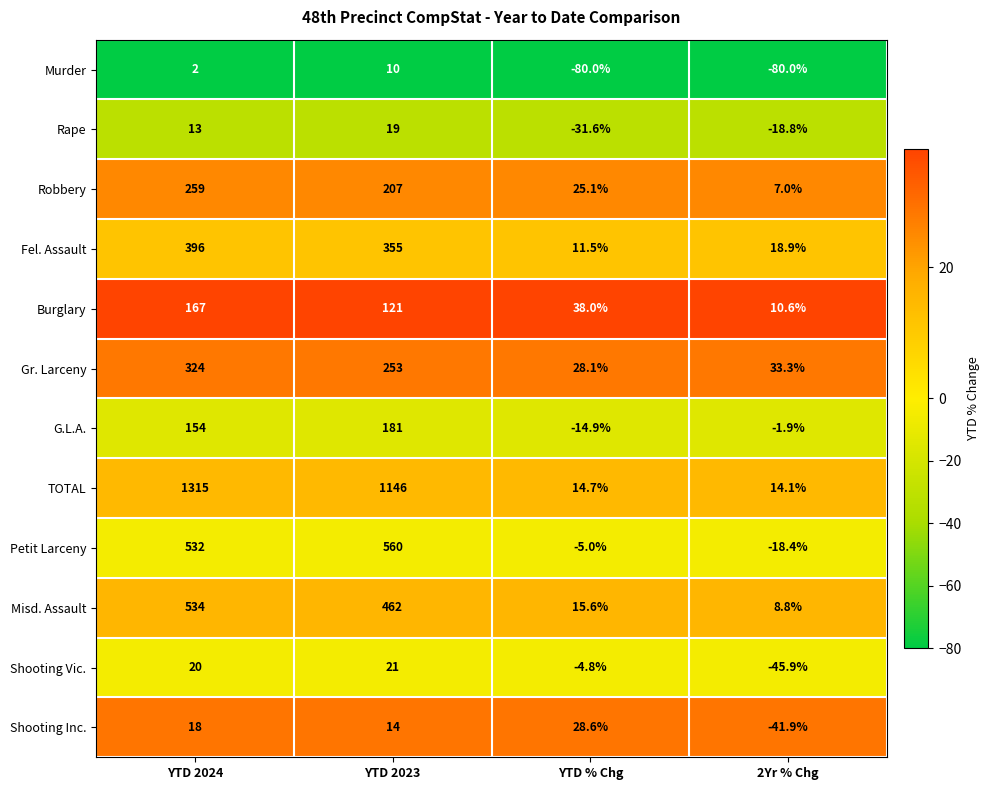

What is the lowest value of the TOTAL series?

14.1